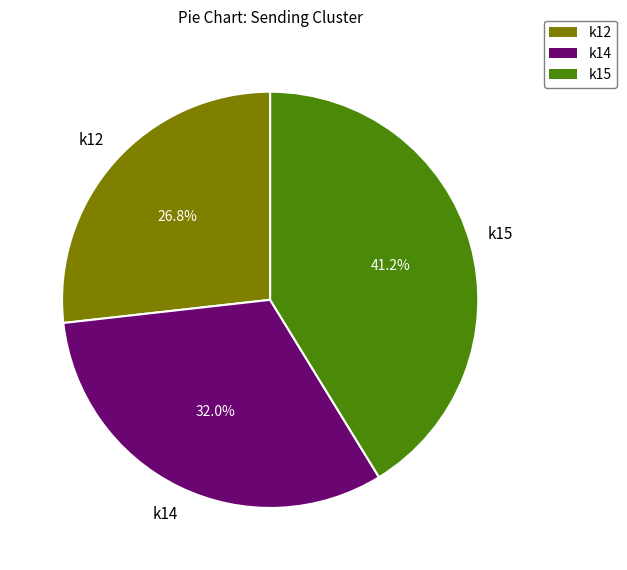

Is k12 the majority of the pie?

No